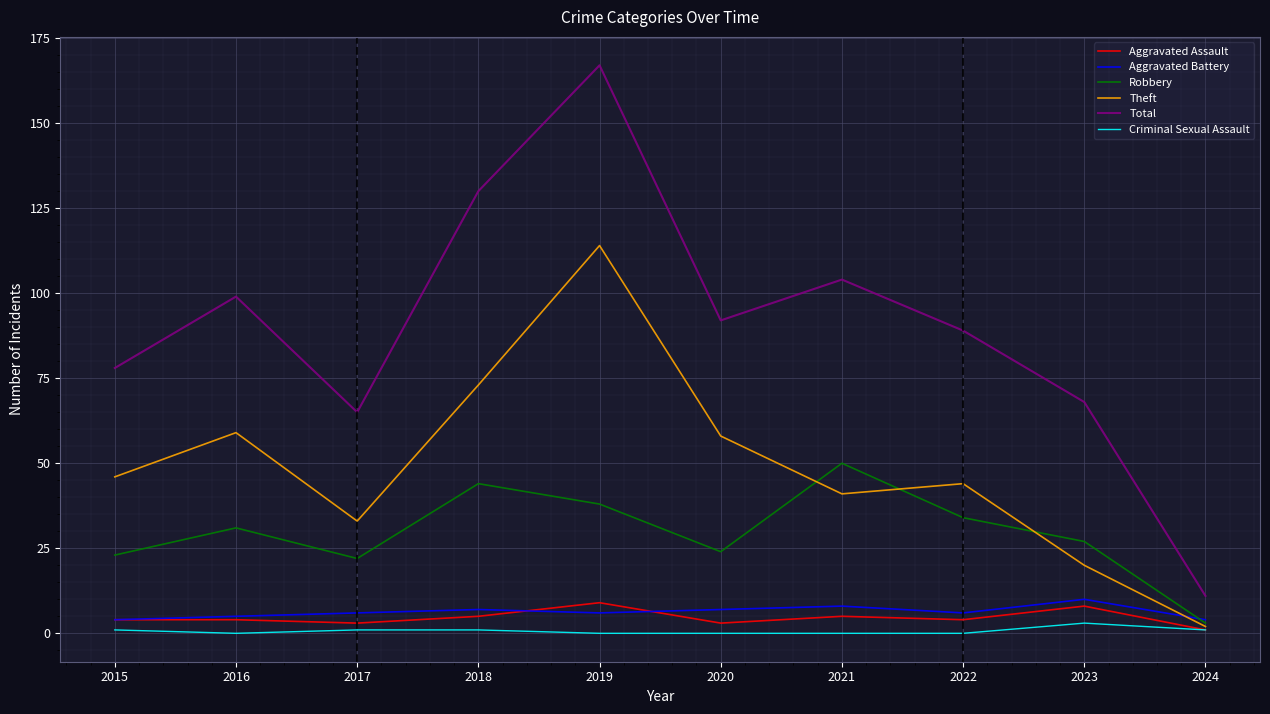

What is the sum of the Aggravated Assault values at 2023 and 2019?

17